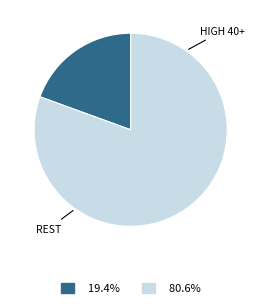

Is there any slice that represents more than half of the pie?

Yes